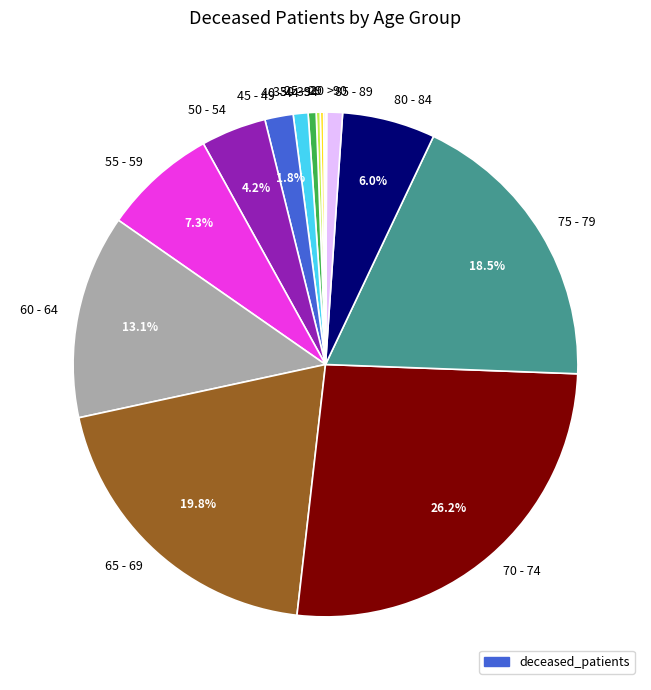

What is the largest slice in the pie chart?

70 - 74